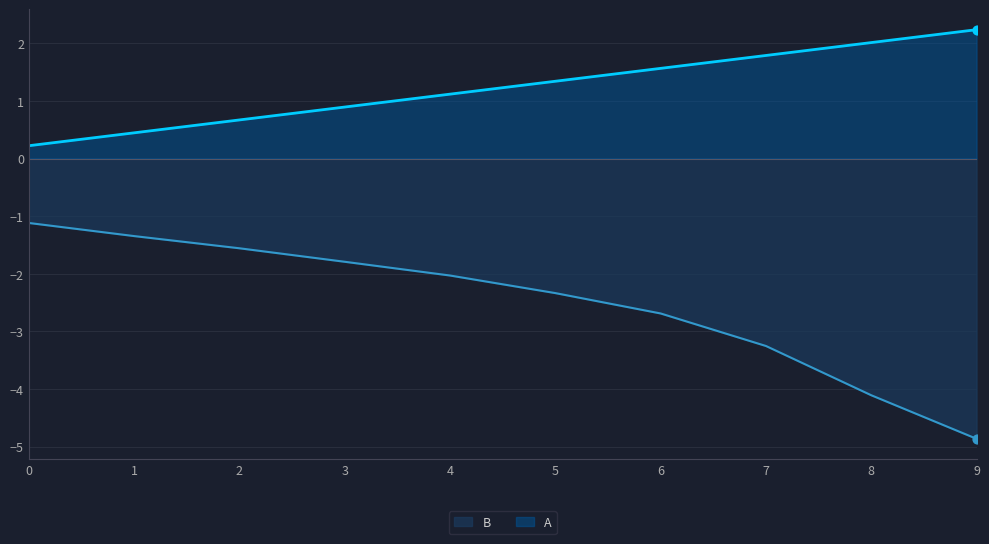

Which series has the largest total across all categories?

A